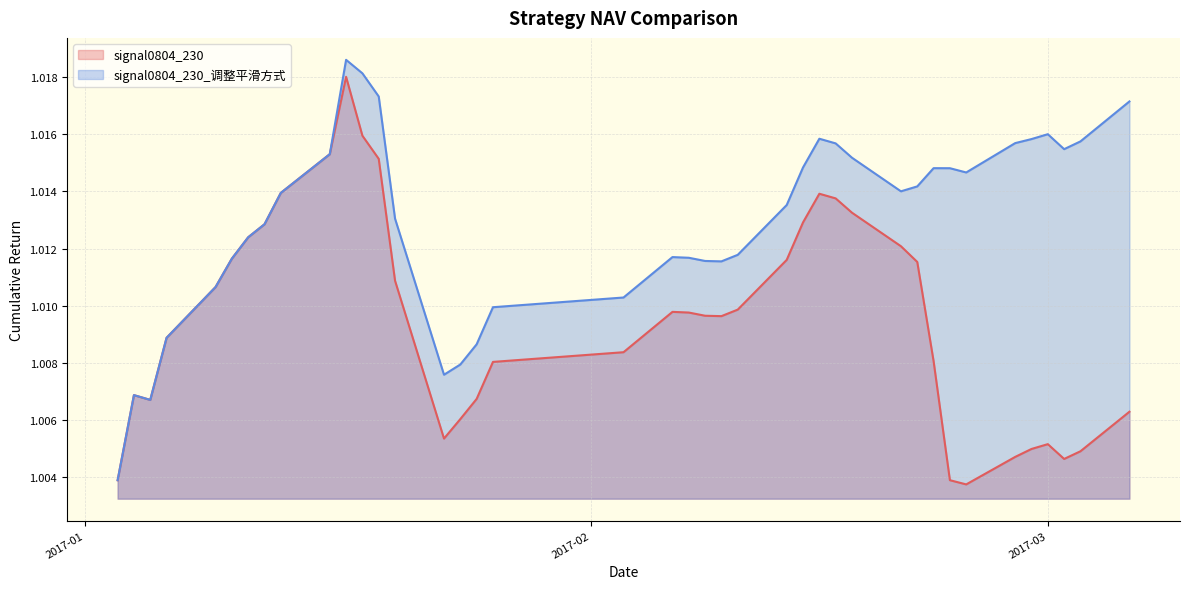

True or false: signal0804_230 has more than 0 interior local peaks.

True